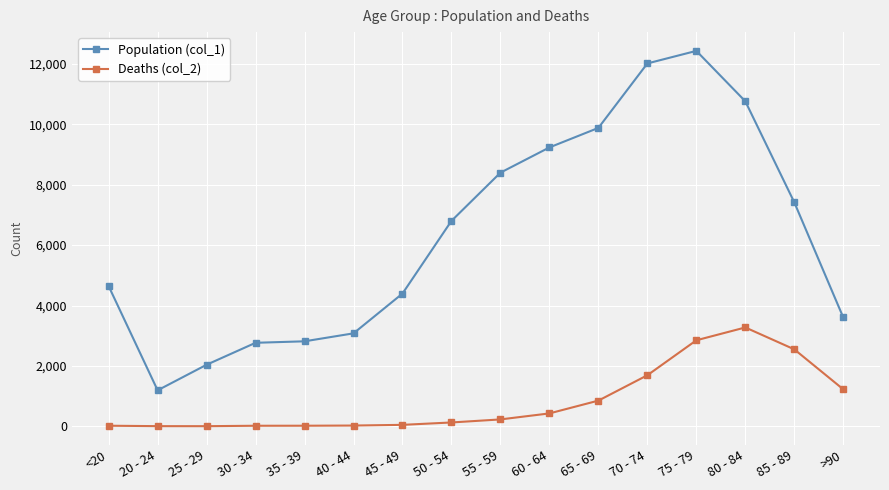

What is the sum of the Deaths (col_2) values at 50 - 54 and 20 - 24?

130